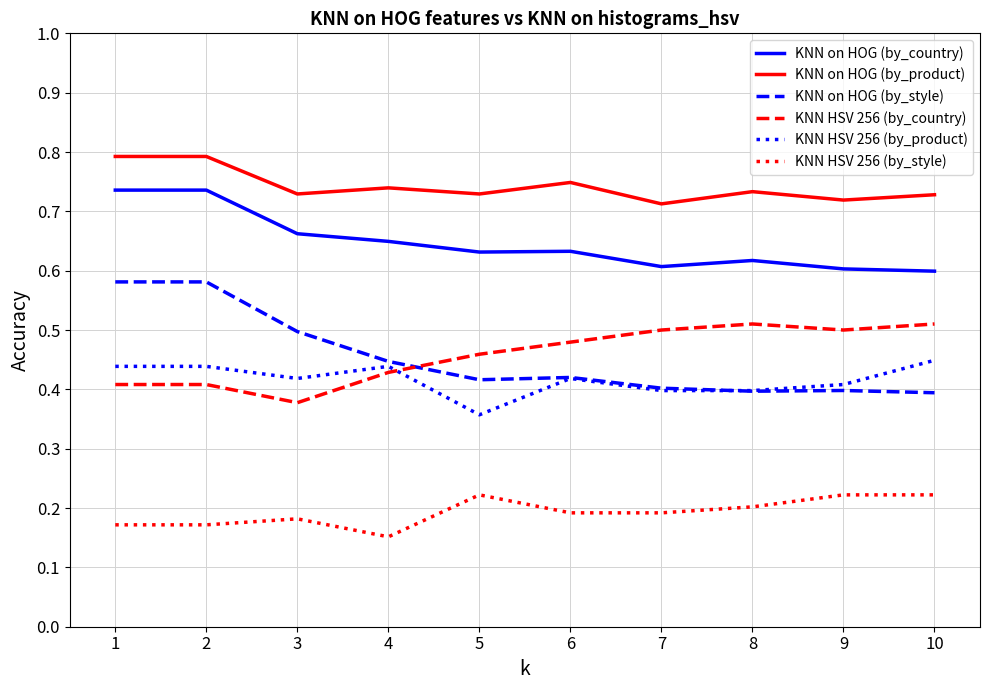

What is the total value across all series at 10?

2.9